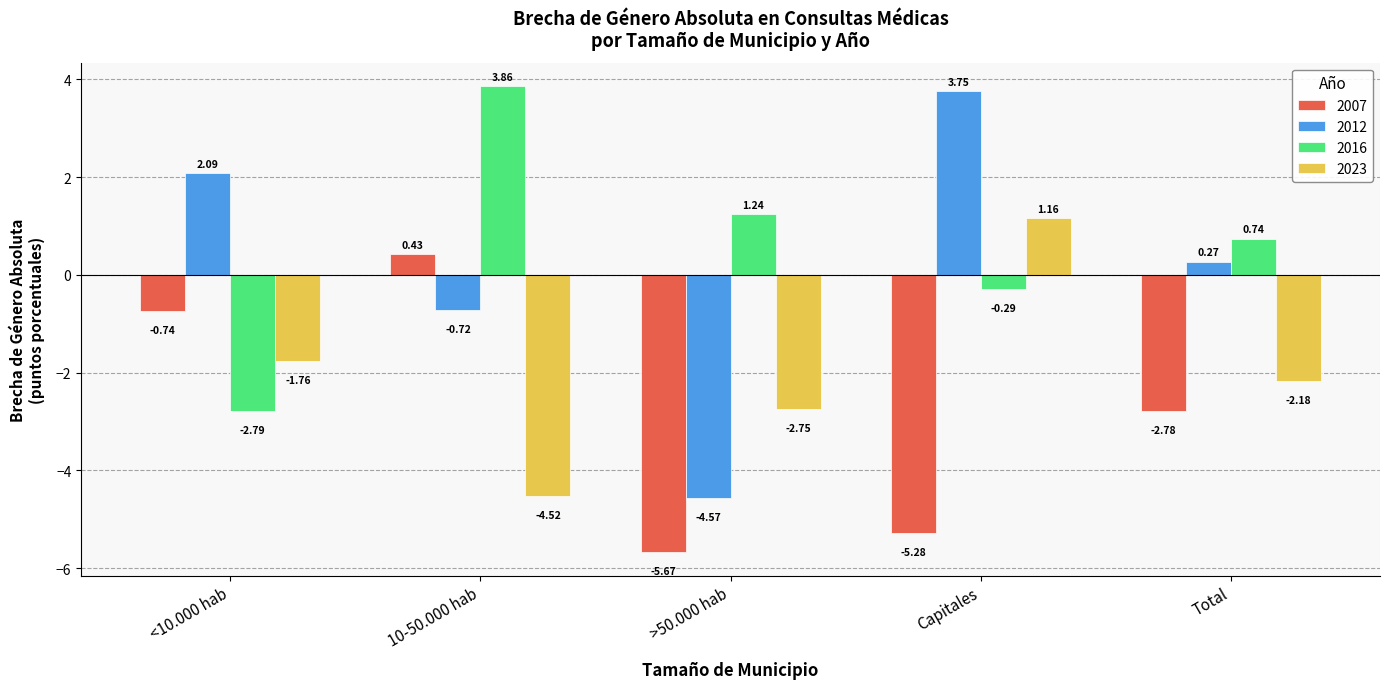

Count the number of categories in the chart.

5